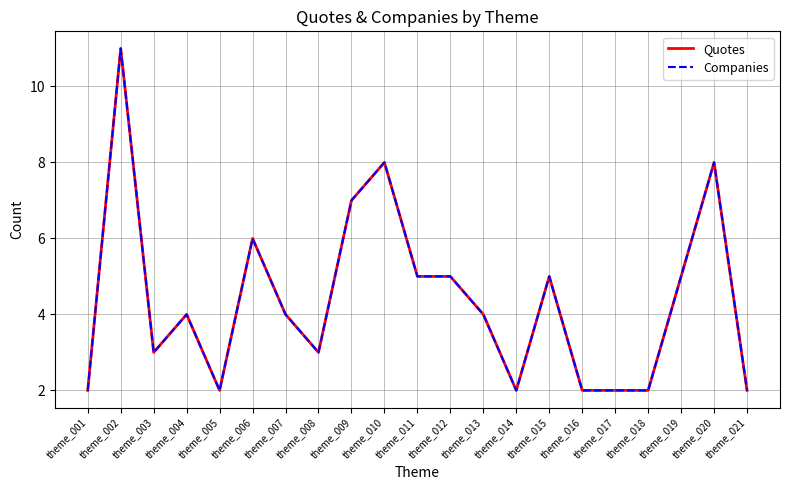

Reading right to left, what are all the values shown in this chart?

Quotes: 2	8	5	2	2	2	5	2	4	5	5	8	7	3	4	6	2	4	3	11	2
Companies: 2	8	5	2	2	2	5	2	4	5	5	8	7	3	4	6	2	4	3	11	2